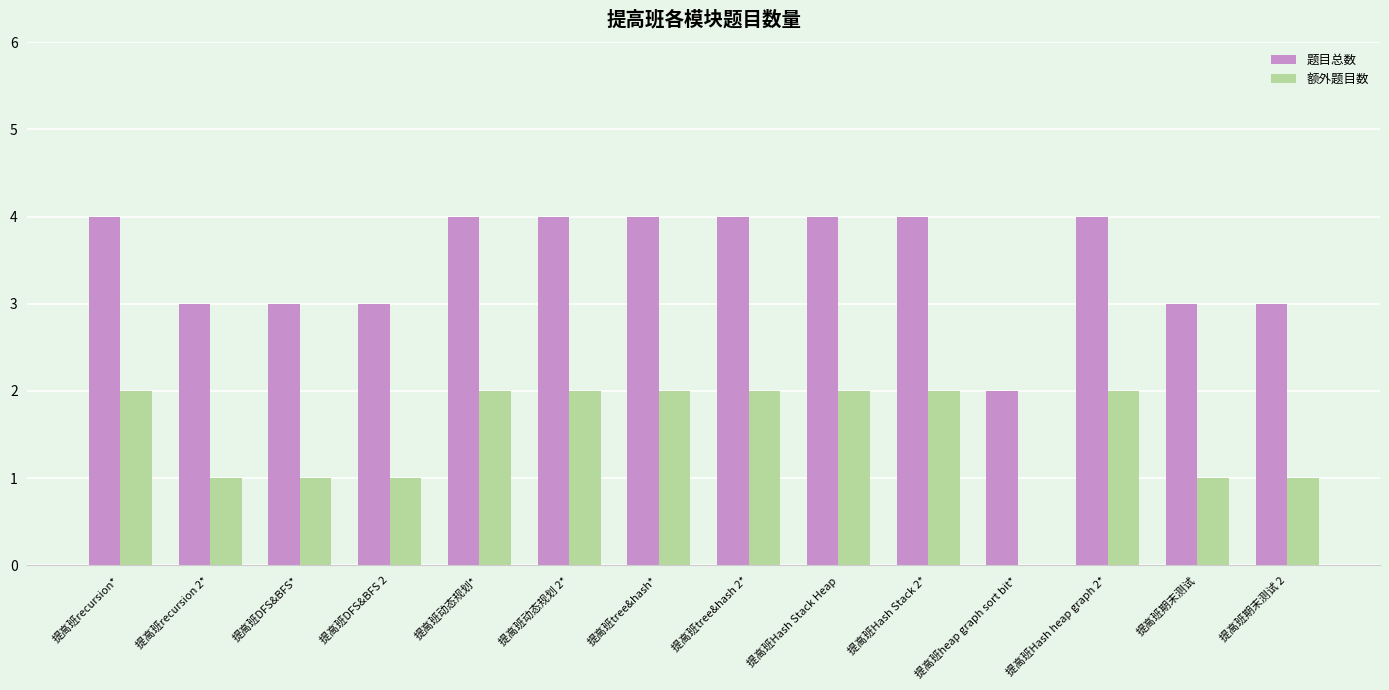

What are all the series names shown in the legend?

题目总数, 额外题目数